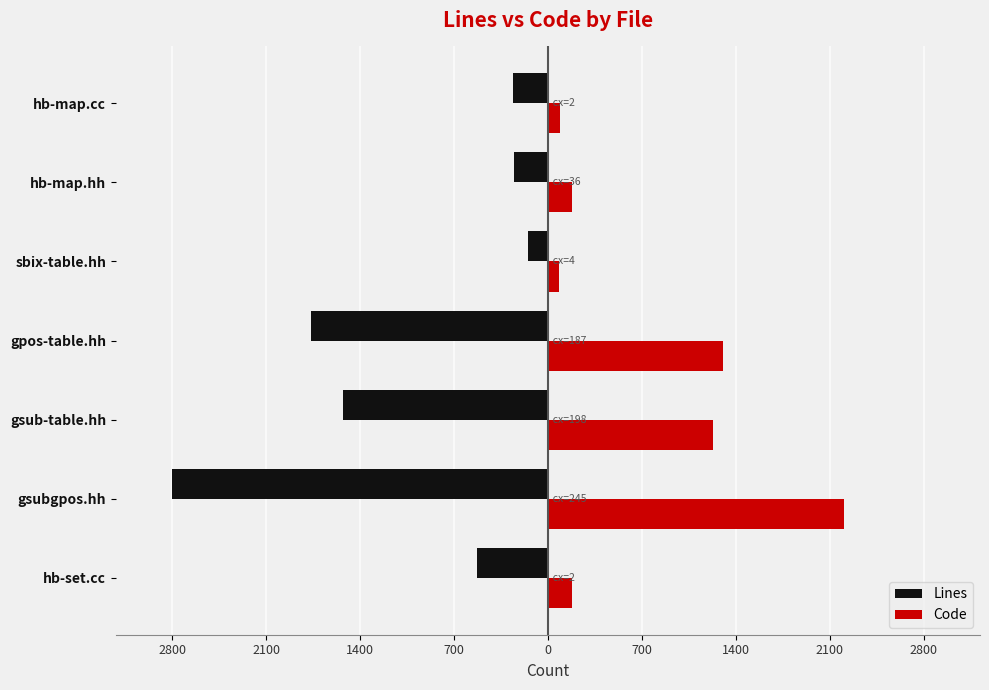

At how many categories does at least one series exceed 1003?

3